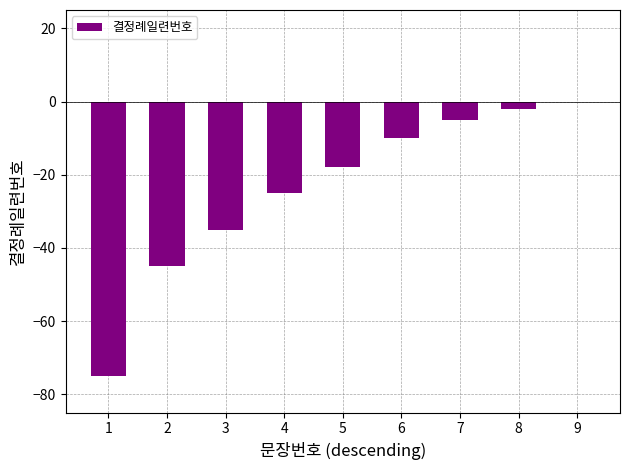

What is the sum of all values?

-215